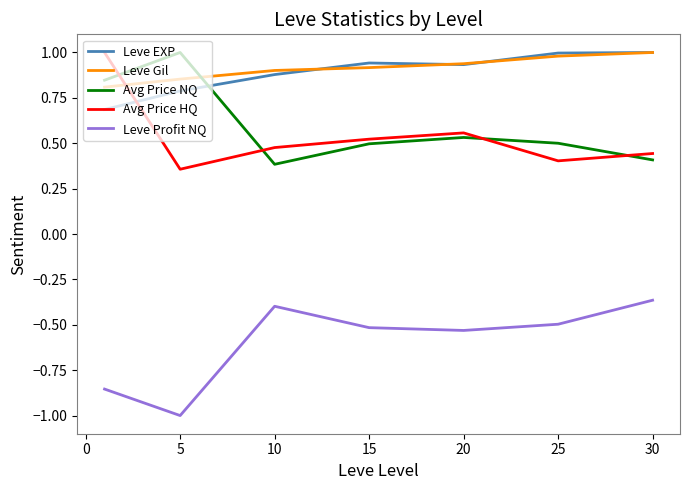

How many intersections are there between Avg Price NQ and Leve EXP?

1